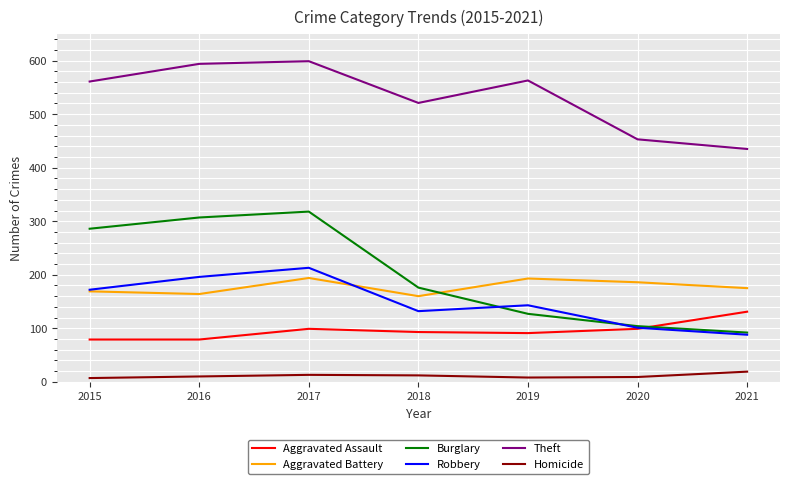

What is the difference between the highest and lowest values at 2019?

555